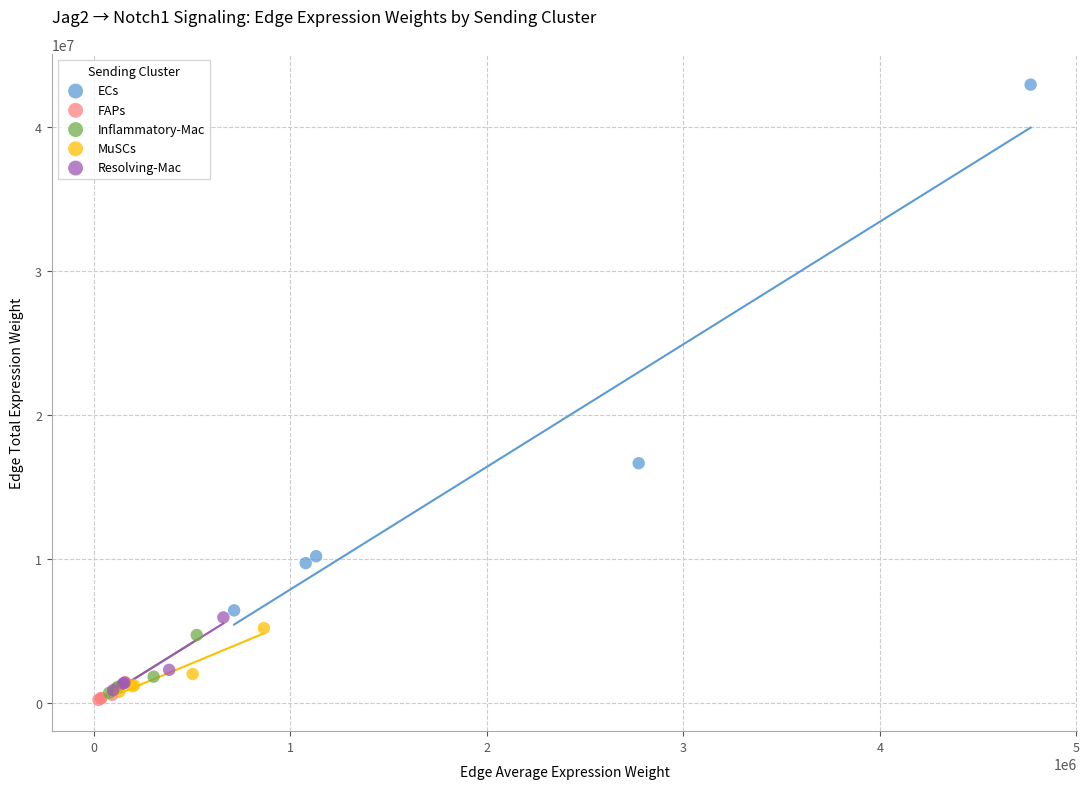

Which series has the widest spread of Y values?

ECs